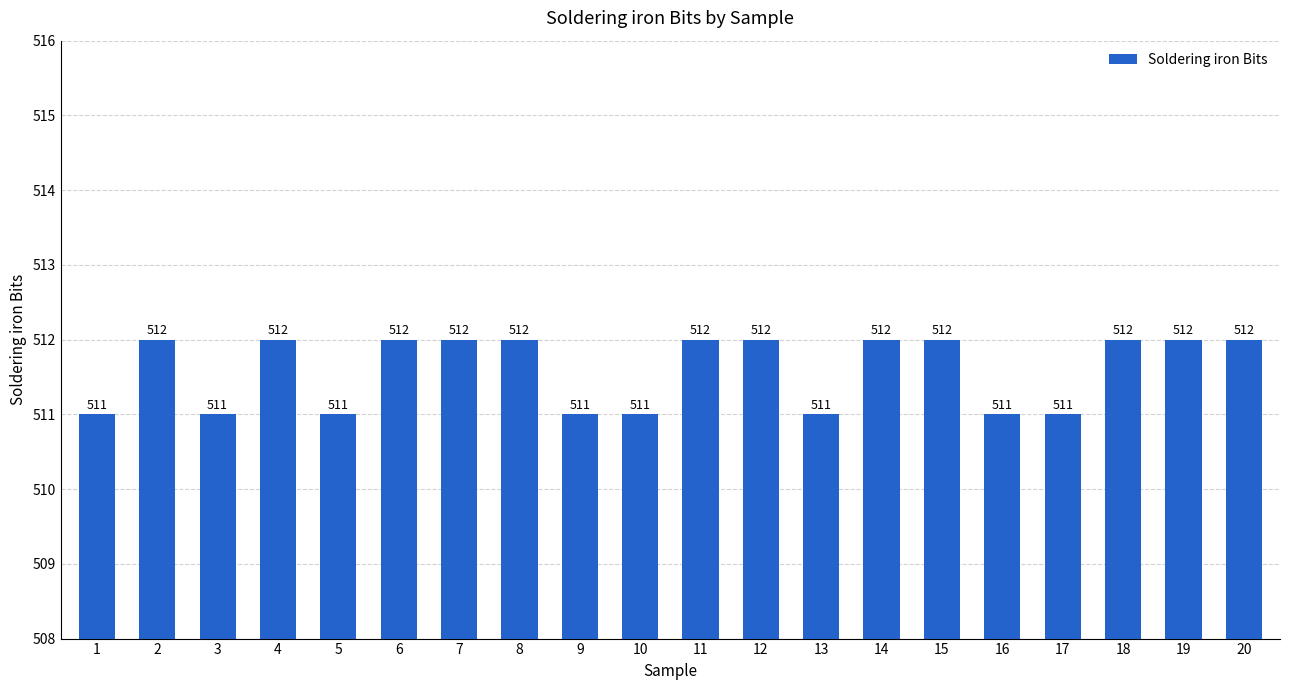

What is the average value?

512